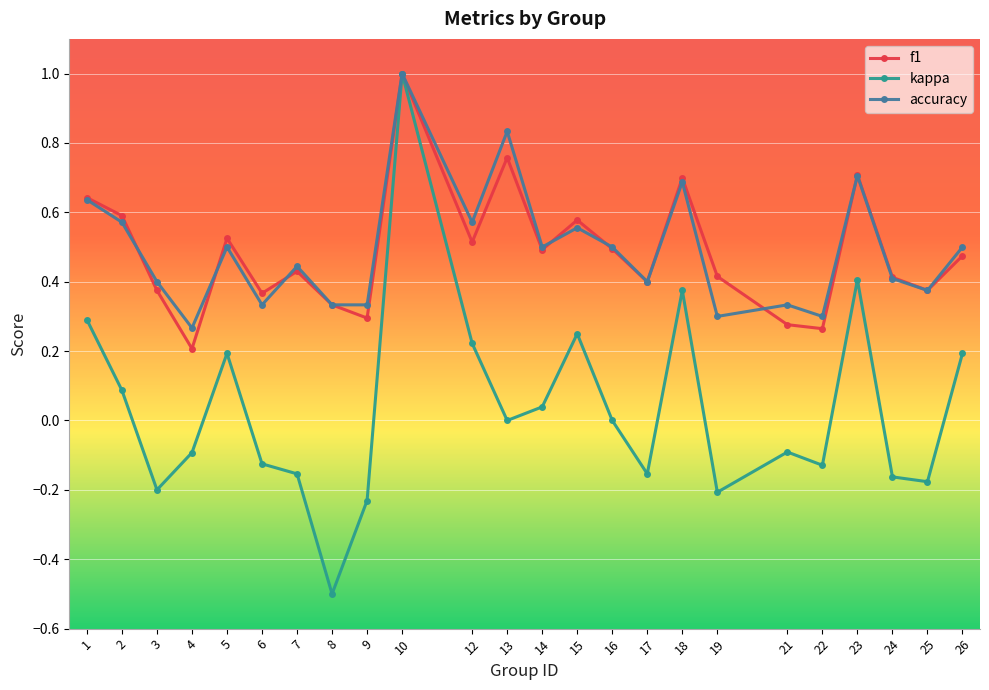

Is it true that f1 equals 0.2 at 19?

False